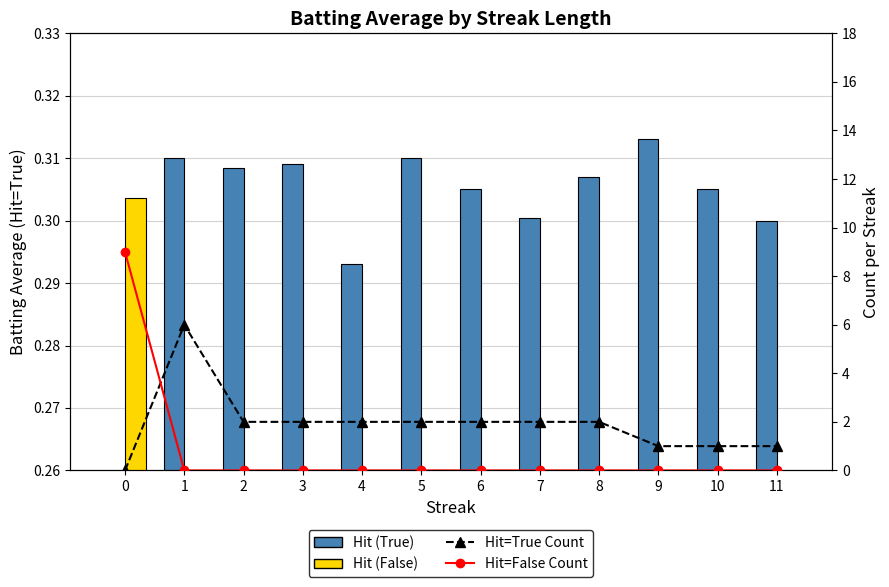

List the labels in order of Hit=False Count value, largest first.

0, 1, 2, 3, 4, 5, 6, 7, 8, 9, 10, 11